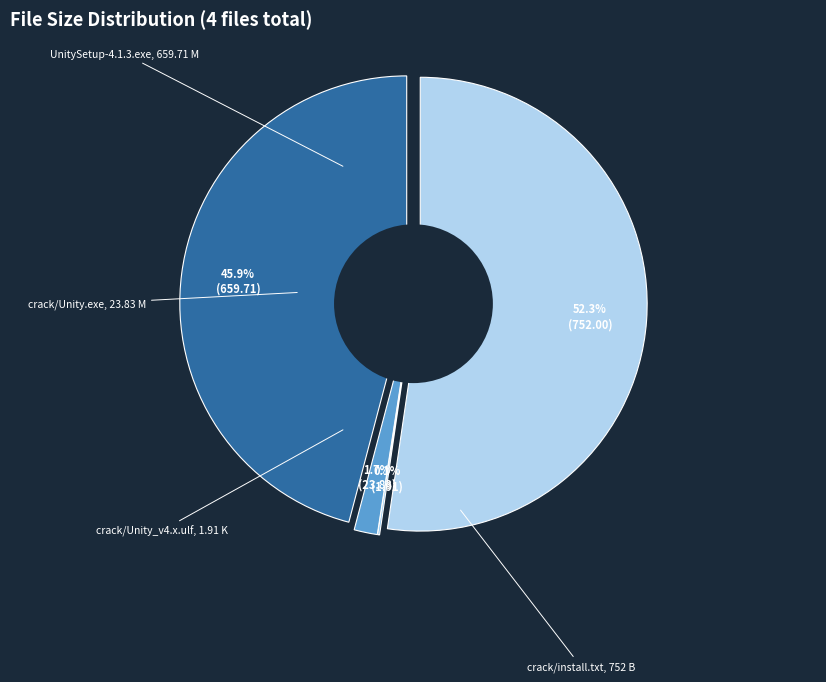

To the nearest percent, what is the difference between the crack/Unity_v4.x.ulf and crack/Unity.exe slice percentages?

2%